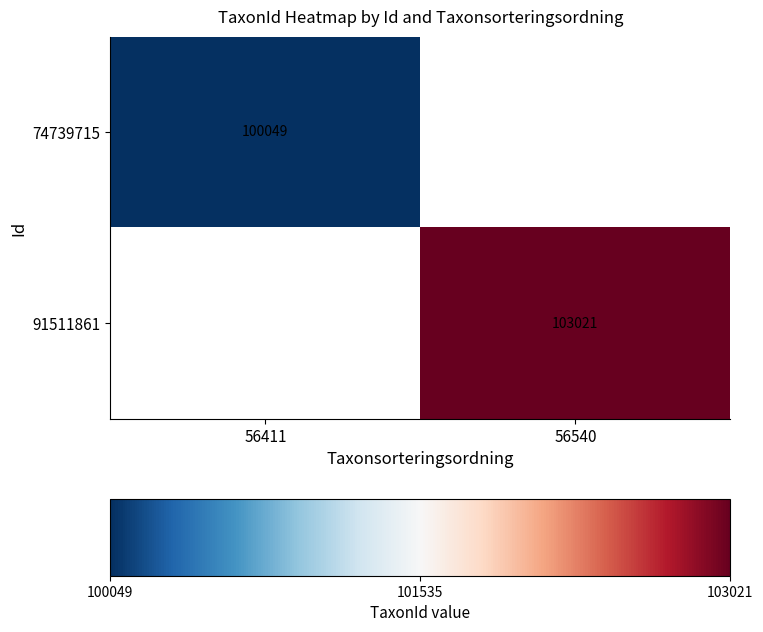

The 74739715 series shows 138874 at 56411. True or false?

False